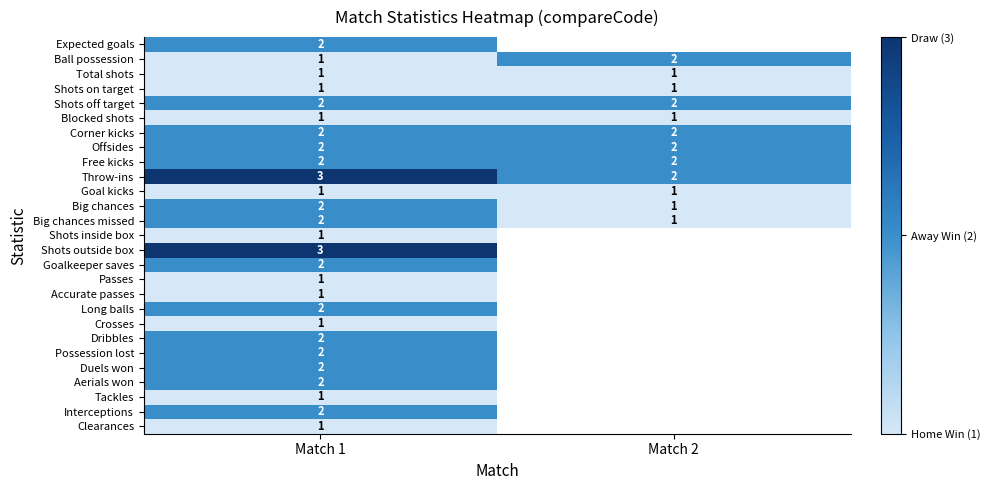

Where is Big chances missed nearest to the value 1?

Match 2